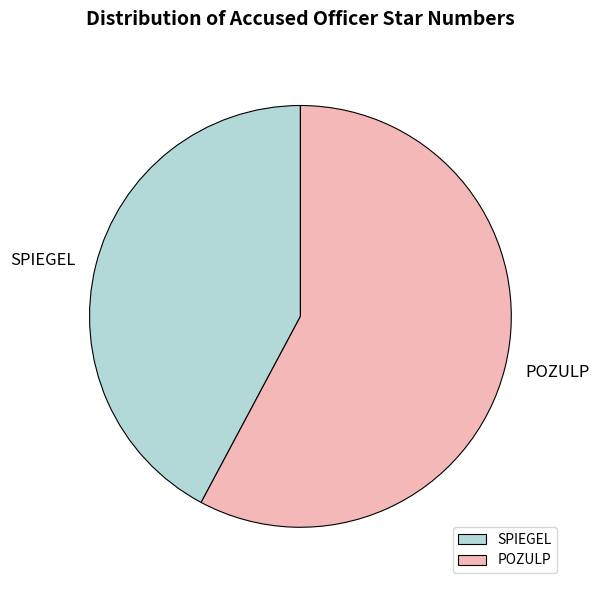

Which slice is the largest?

POZULP